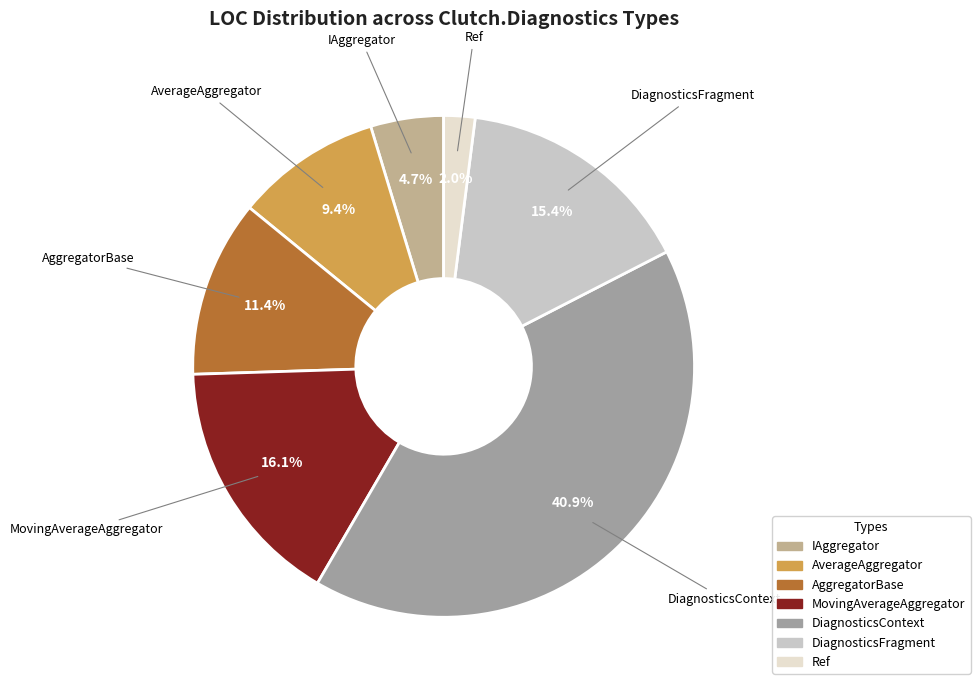

Is DiagnosticsContext the majority of the pie?

No